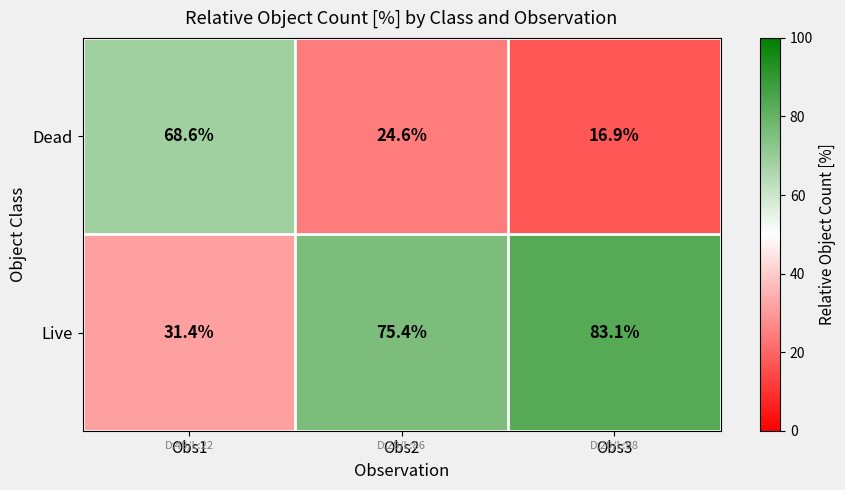

What is the sum of all Live values?

189.9